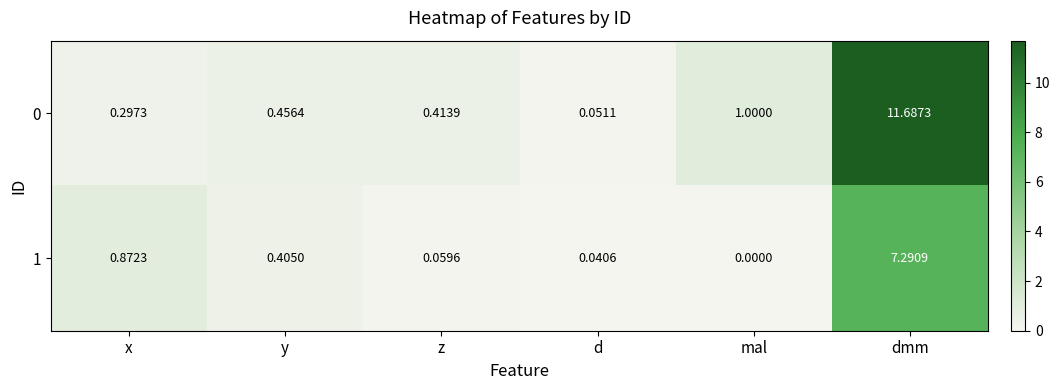

At which category does the chart reach its peak across all series?

dmm